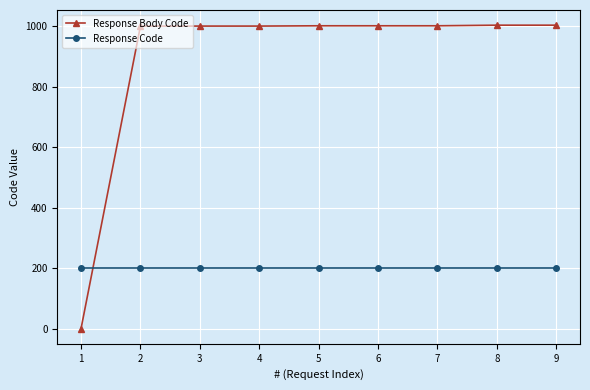

How many data points does each series have?

9